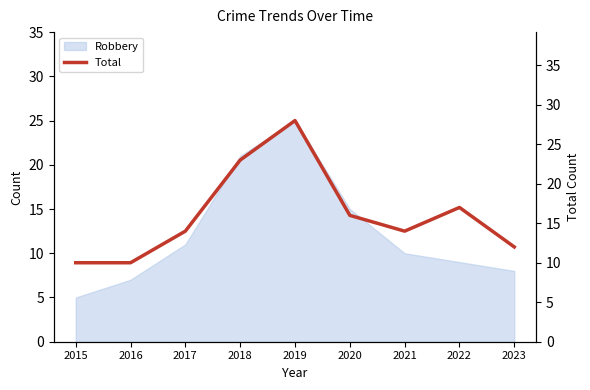

True or false: Robbery has a value of 5 at 2015.

True